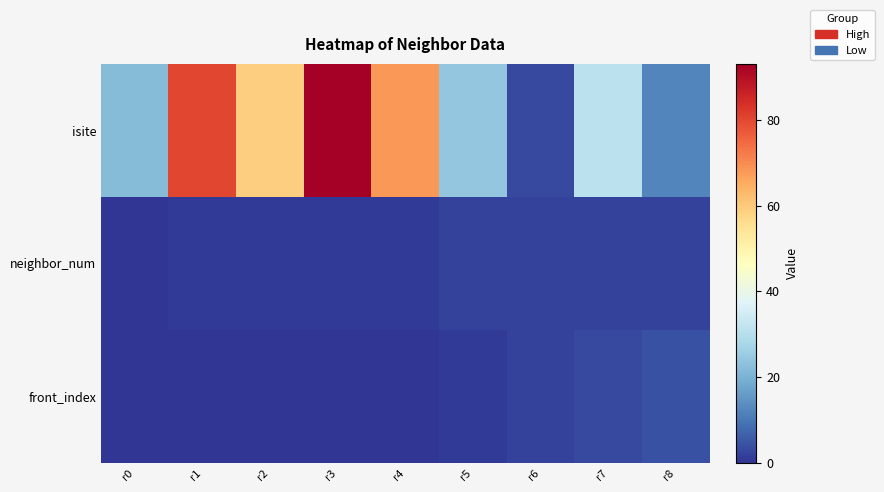

Reading right to left, what are all the values shown in this chart?

isite: r8=12	r7=31	r6=3	r5=24	r4=68	r3=93	r2=59	r1=80	r0=22
neighbor_num: r8=2	r7=2	r6=2	r5=2	r4=1	r3=1	r2=1	r1=1	r0=0
front_index: r8=4	r7=3	r6=2	r5=1	r4=0	r3=0	r2=0	r1=0	r0=0